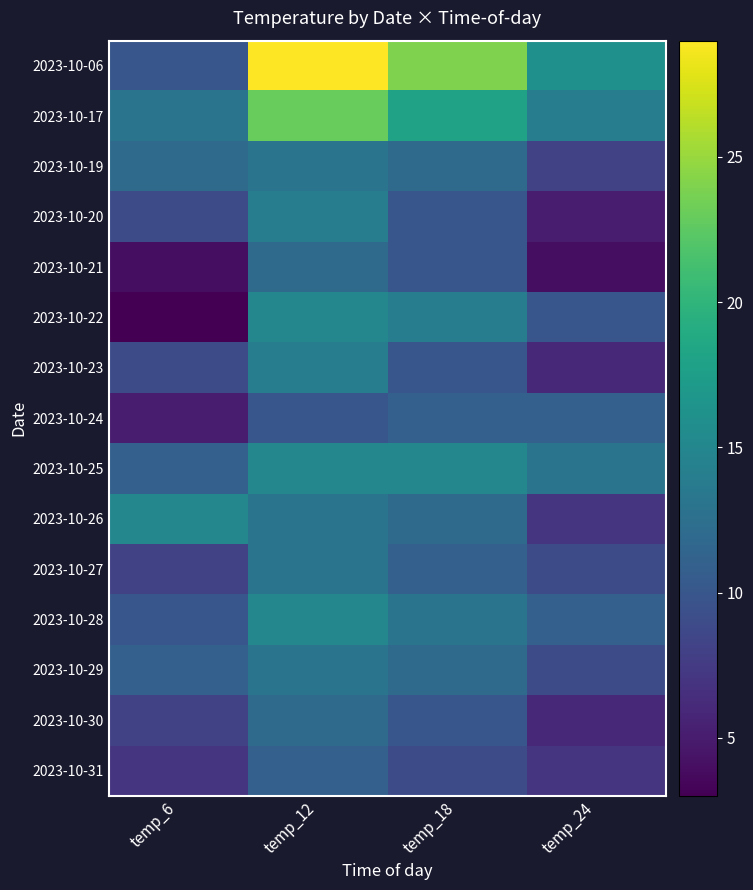

Count the number of data series in this chart.

15